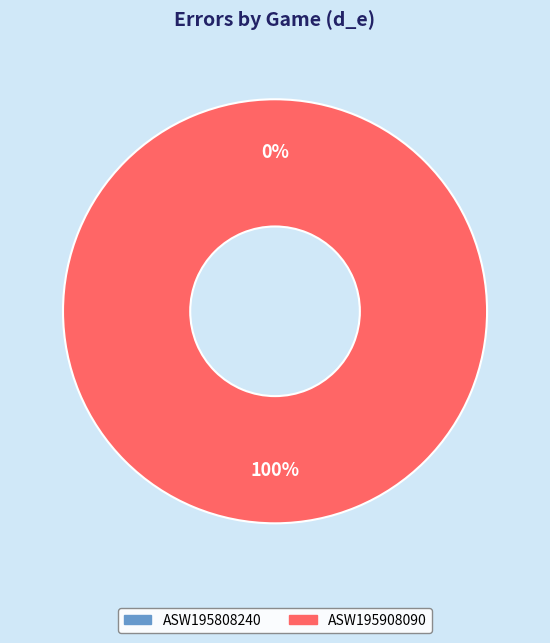

Rank the categories by value from highest to lowest.

ASW195908090, ASW195808240